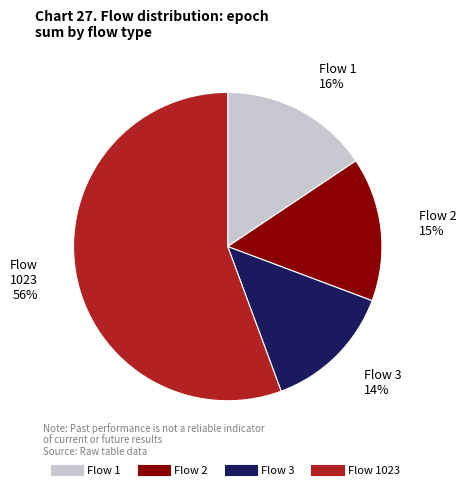

How many slices are in this pie chart?

4